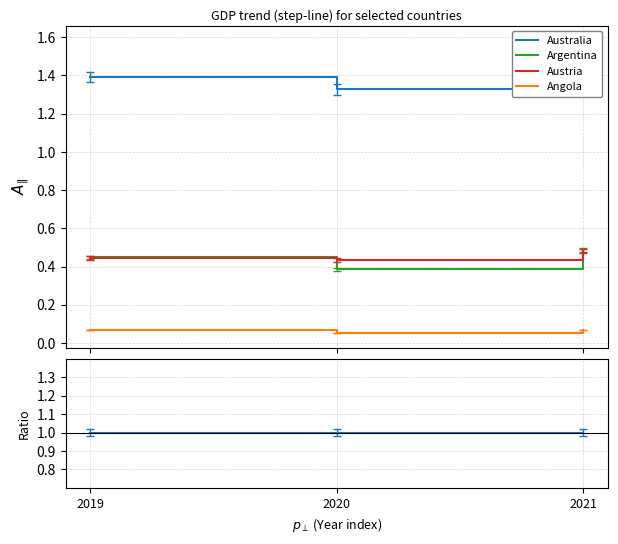

What are all the series names shown in the legend?

Australia, Argentina, Austria, Angola